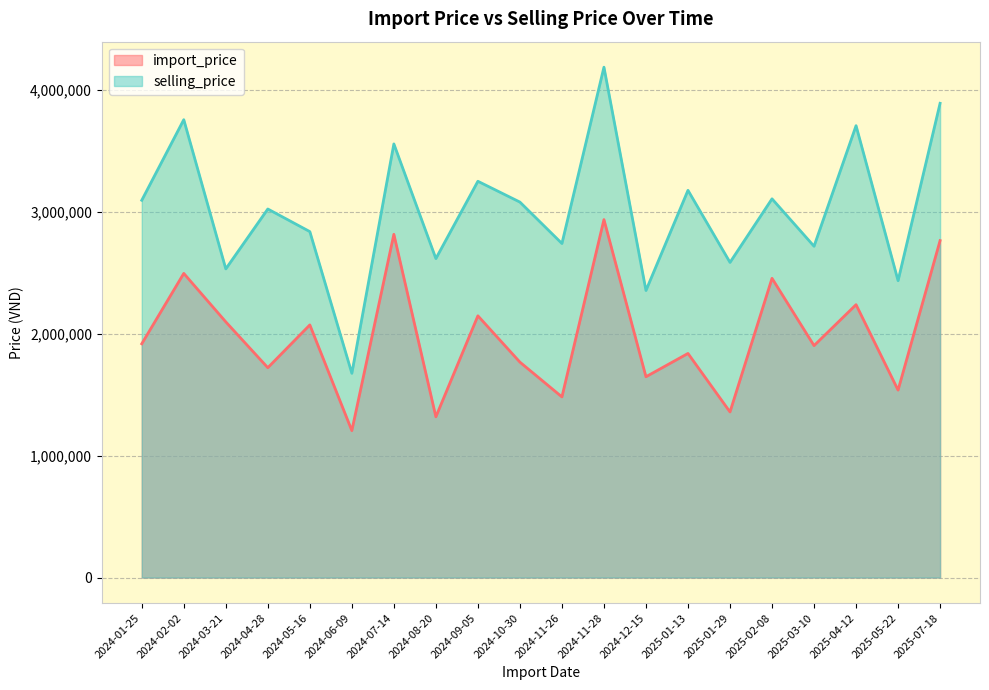

What is the minimum value for selling_price?

1676541